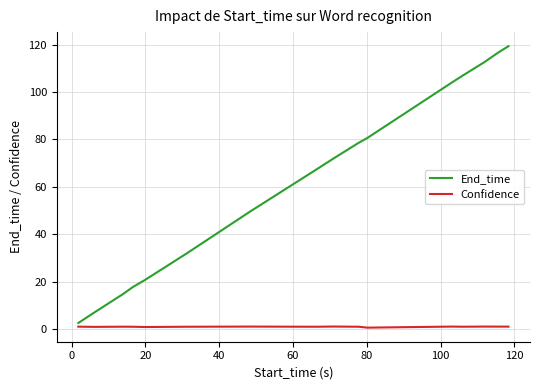

Which series has the largest total across all categories?

End_time